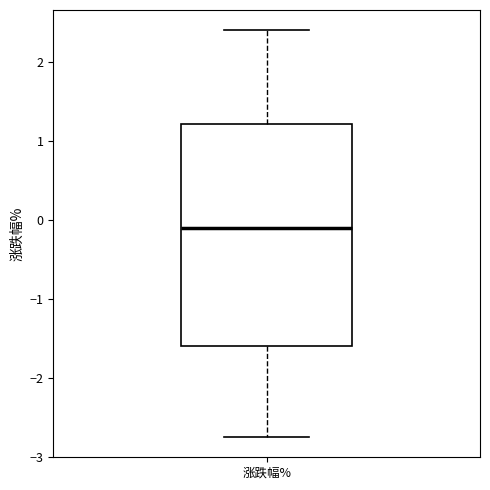

Where is the lower edge of the box for 涨跌幅% on the y-axis? The values are not printed on the chart, so give them approximately, as read against the axis.

-1.6